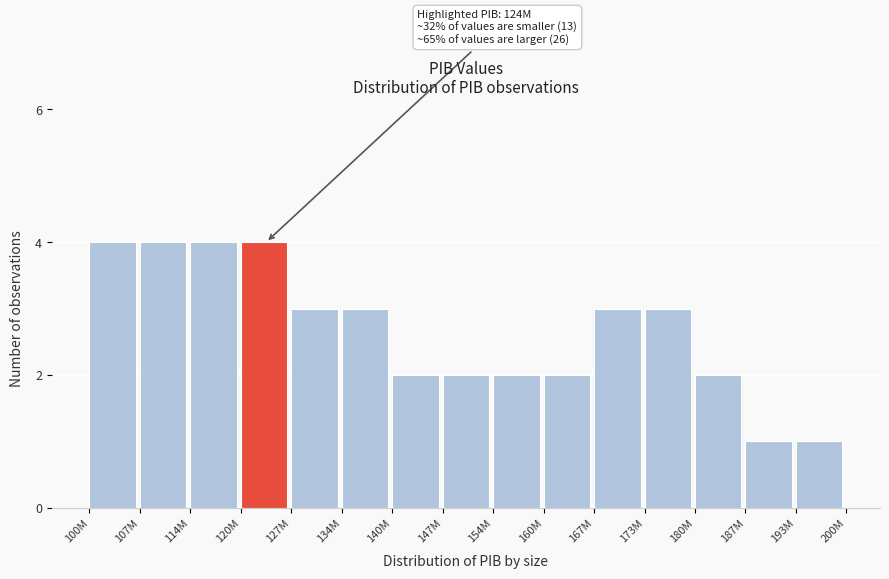

Reading left to right, list all the values displayed in this chart.

4	4	4	4	3	3	2	2	2	2	3	3	2	1	1